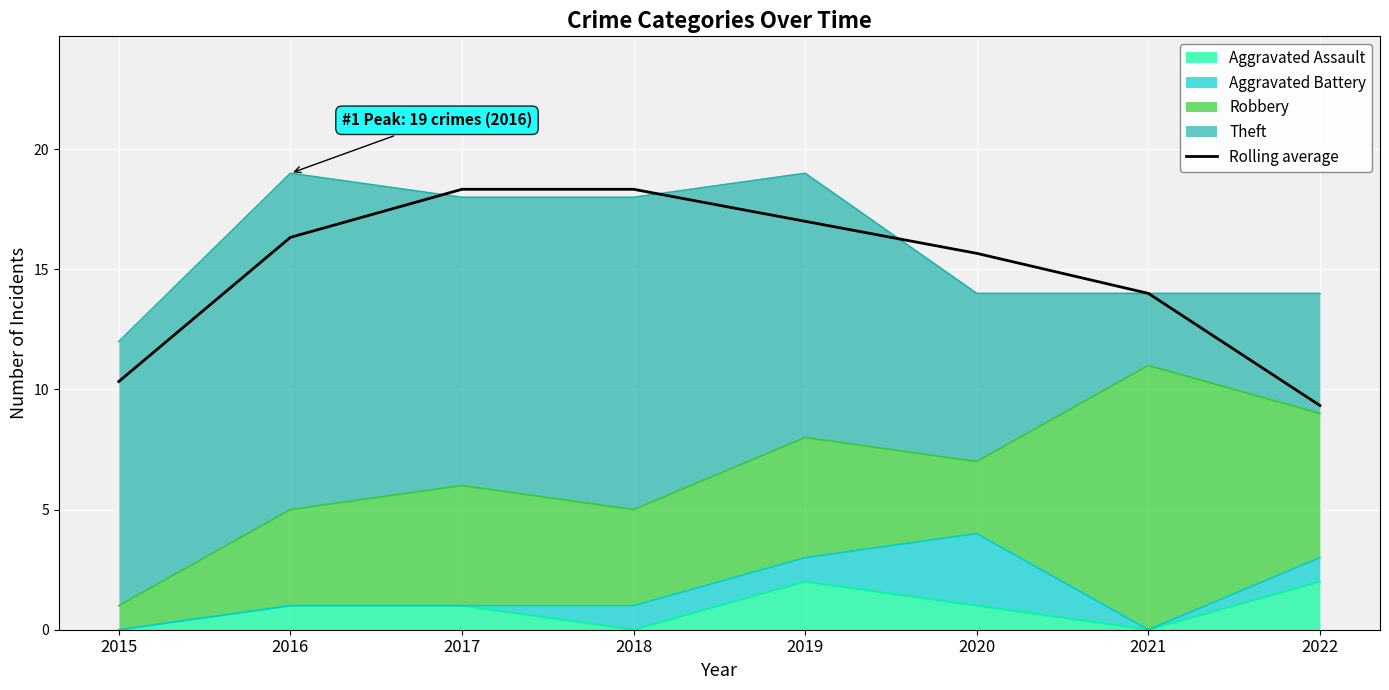

At which category does the chart reach its minimum across all series?

2022